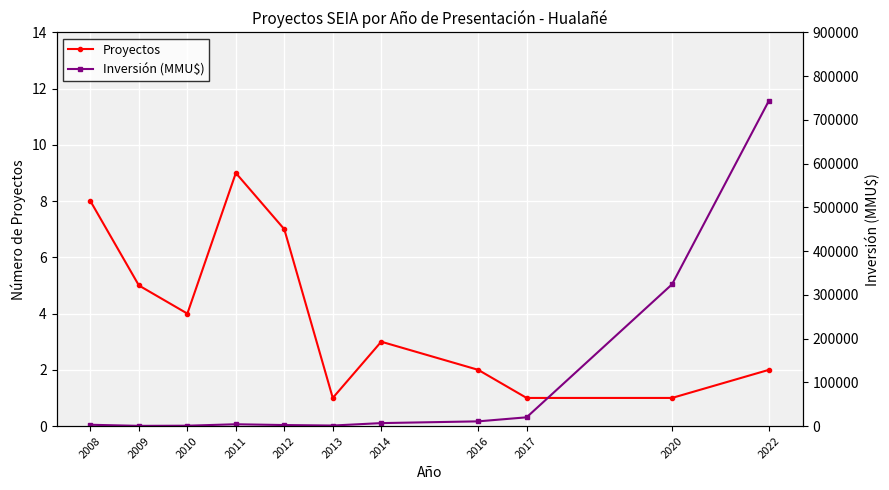

Which label corresponds to the largest value in the chart?

2022